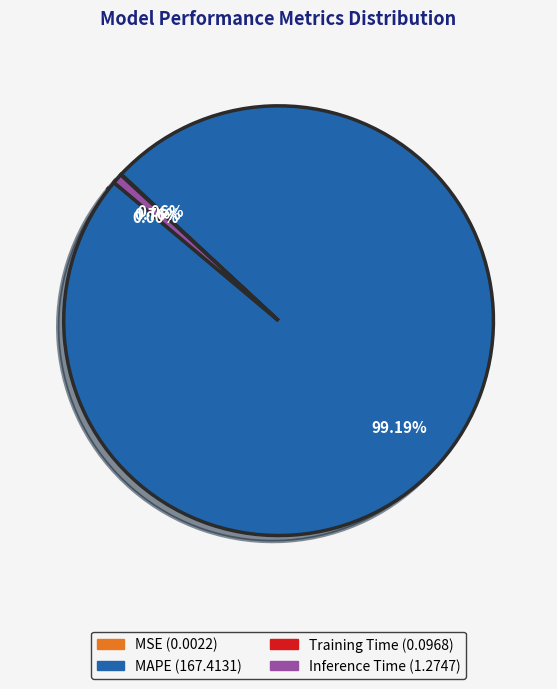

Is there any slice that represents more than half of the pie?

Yes